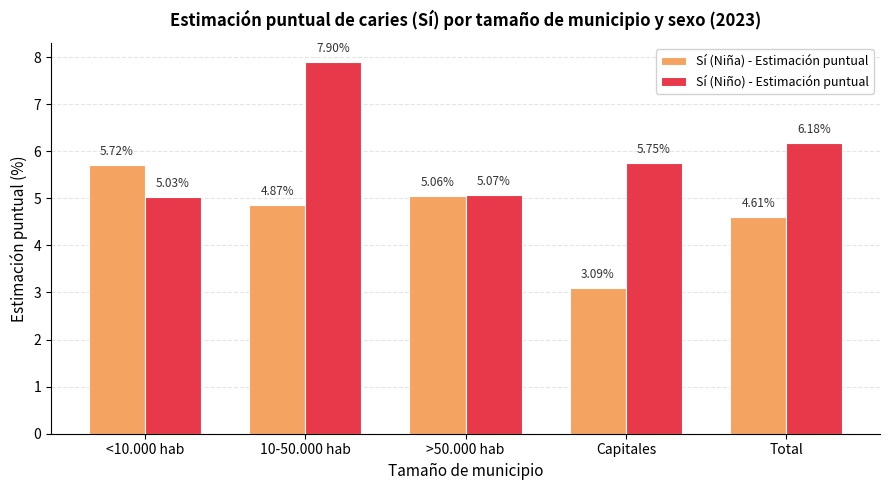

List the series in order of their overall mean, highest first.

Sí (Niño) - Estimación puntual, Sí (Niña) - Estimación puntual